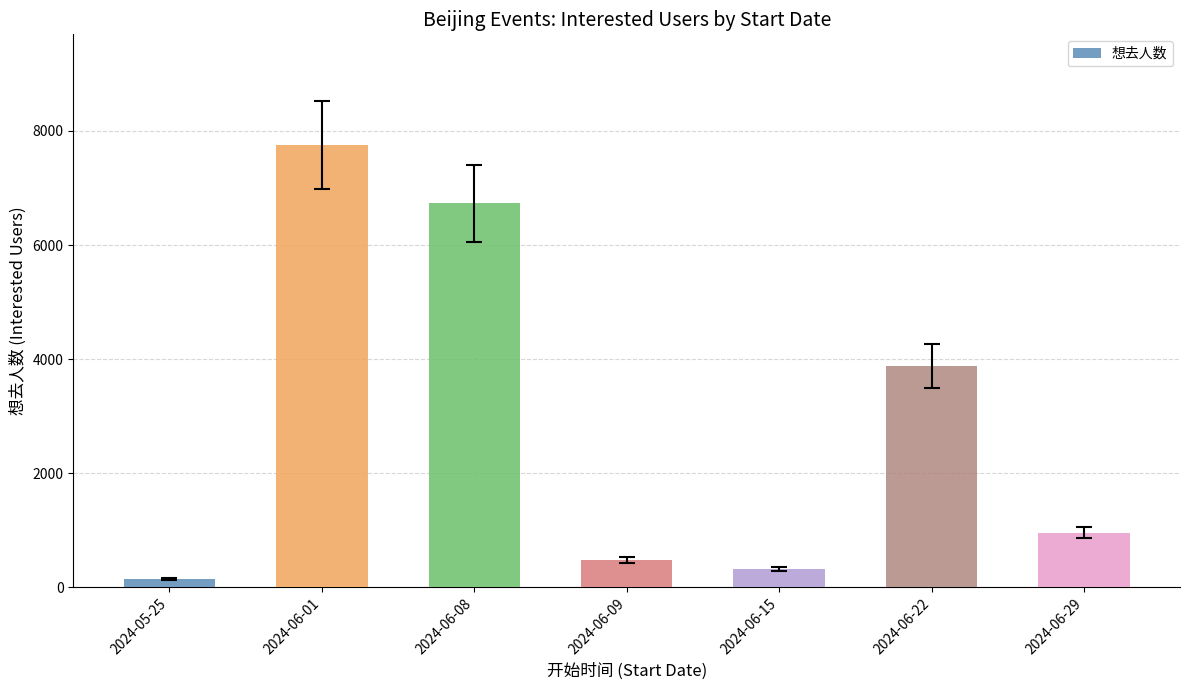

What is the sum of the values at 2024-06-15 and 2024-06-08?

7055